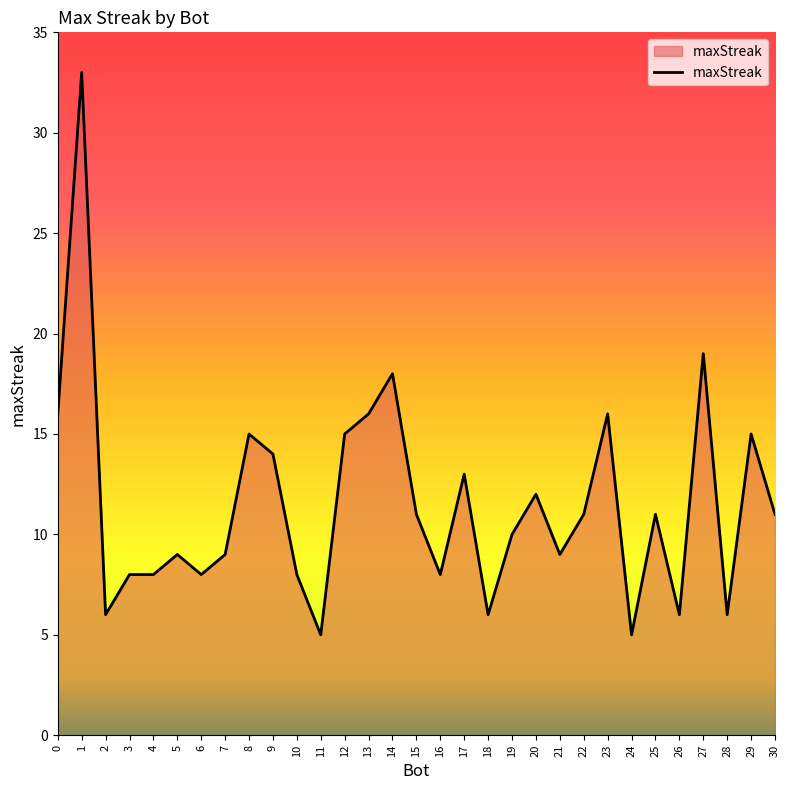

What is the minimum value shown in the chart?

5